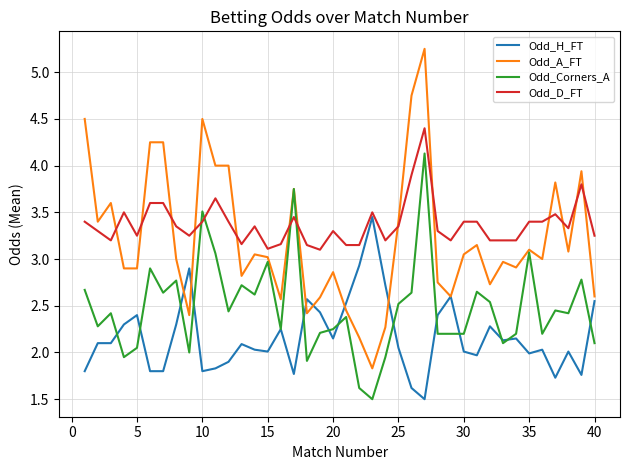

Which series has the largest range (max minus min)?

Odd_A_FT